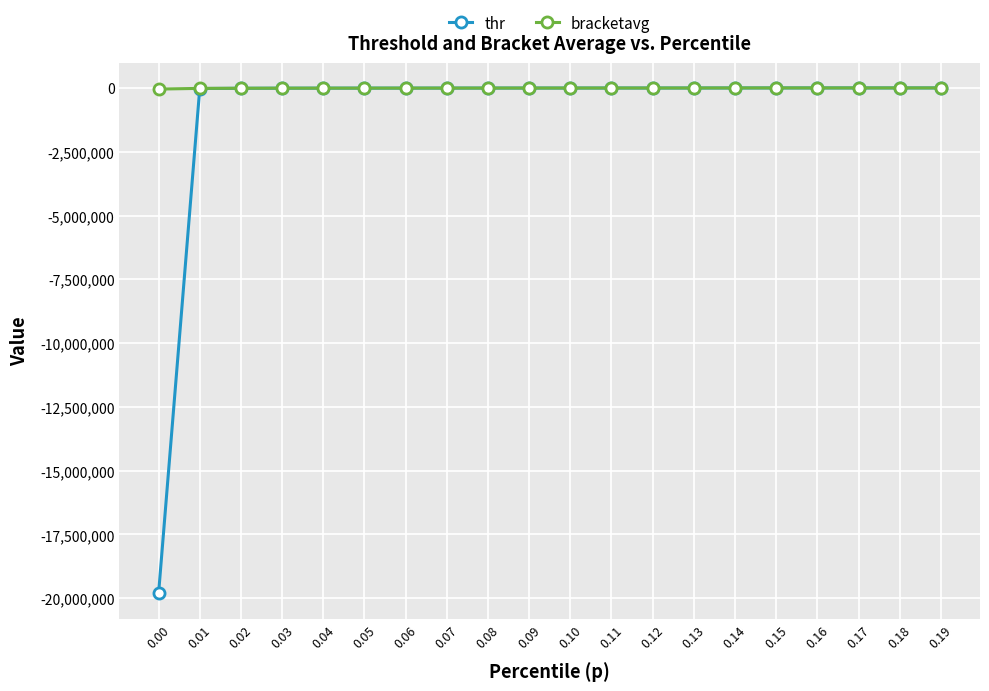

What is the average value of the thr series?

-995730.6